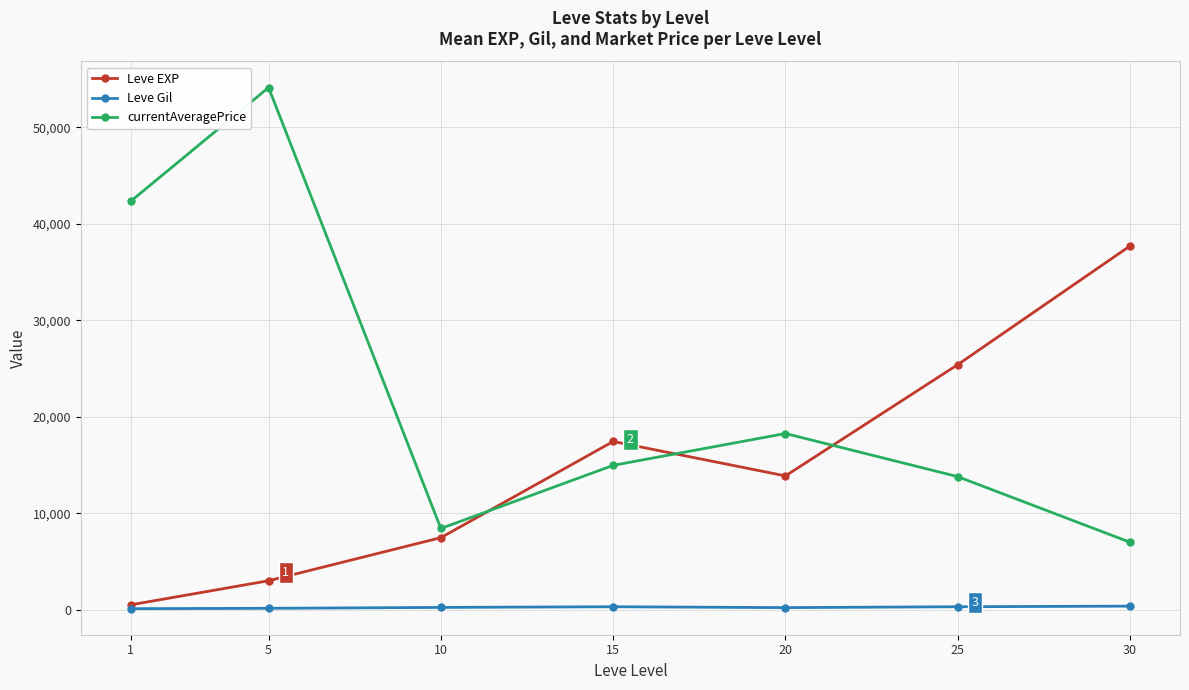

What is the highest value of the Leve EXP series?

37715.0